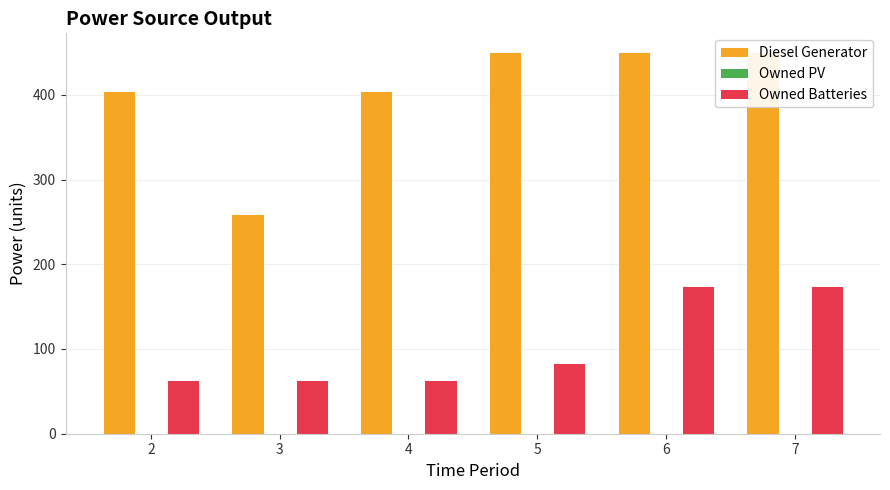

Which series has the largest range (max minus min)?

Diesel Generator